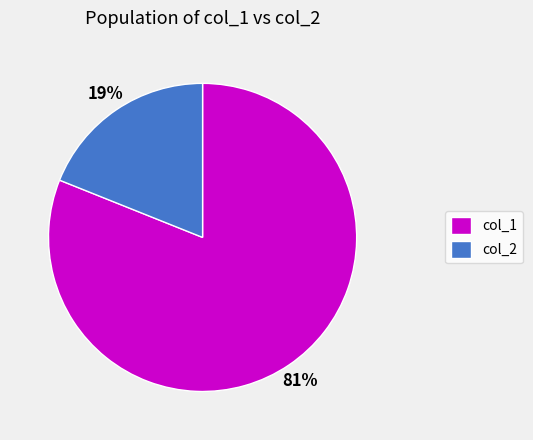

Which slice is the largest?

col_1